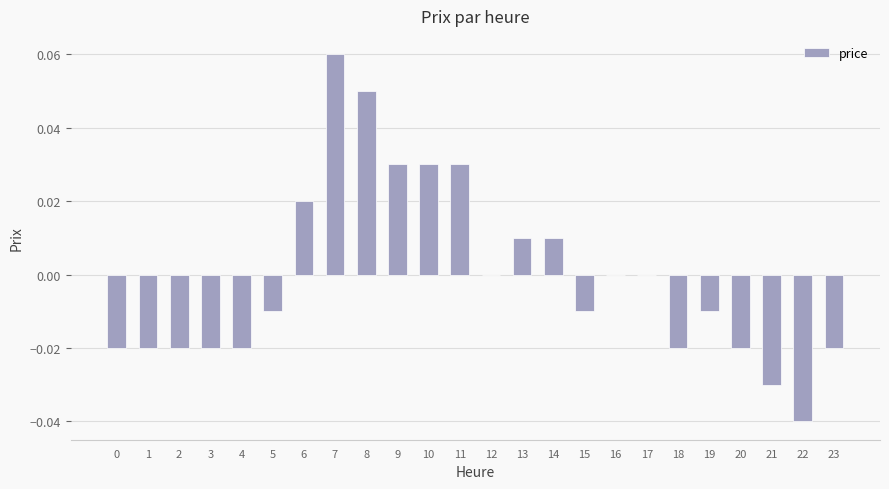

True or false: the data shows -0.0 at 18.

True